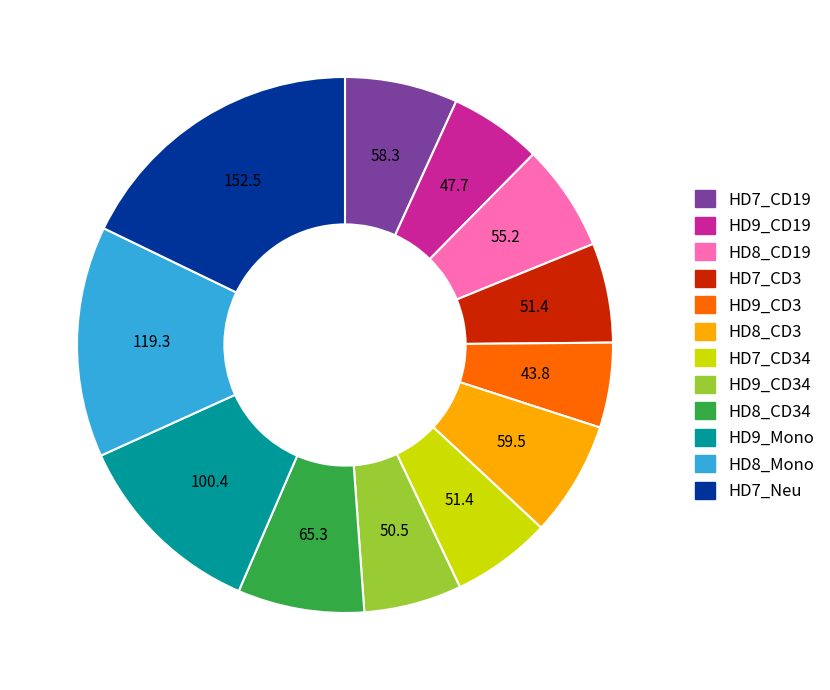

Is there a majority slice in this chart?

No